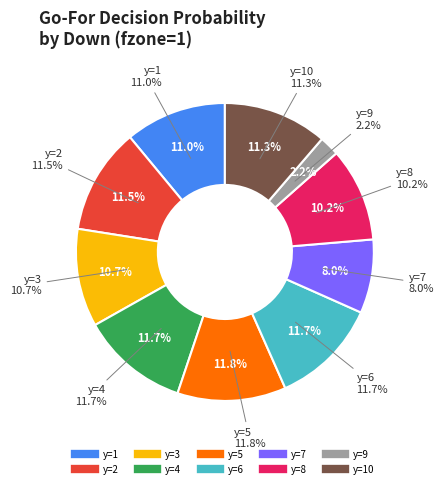

Does y=7 account for over 50% of the chart?

No